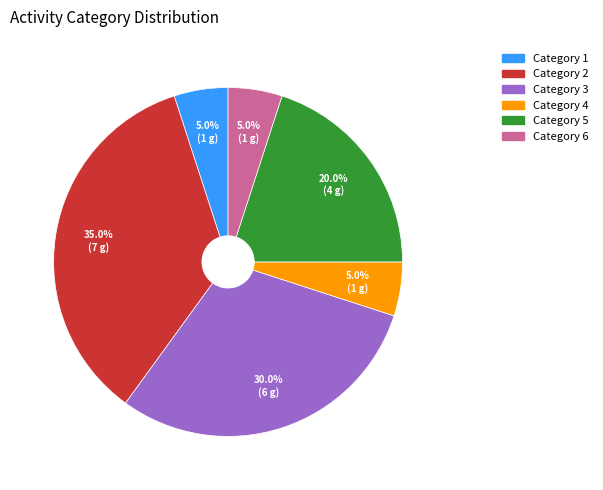

Is there a majority slice in this chart?

No